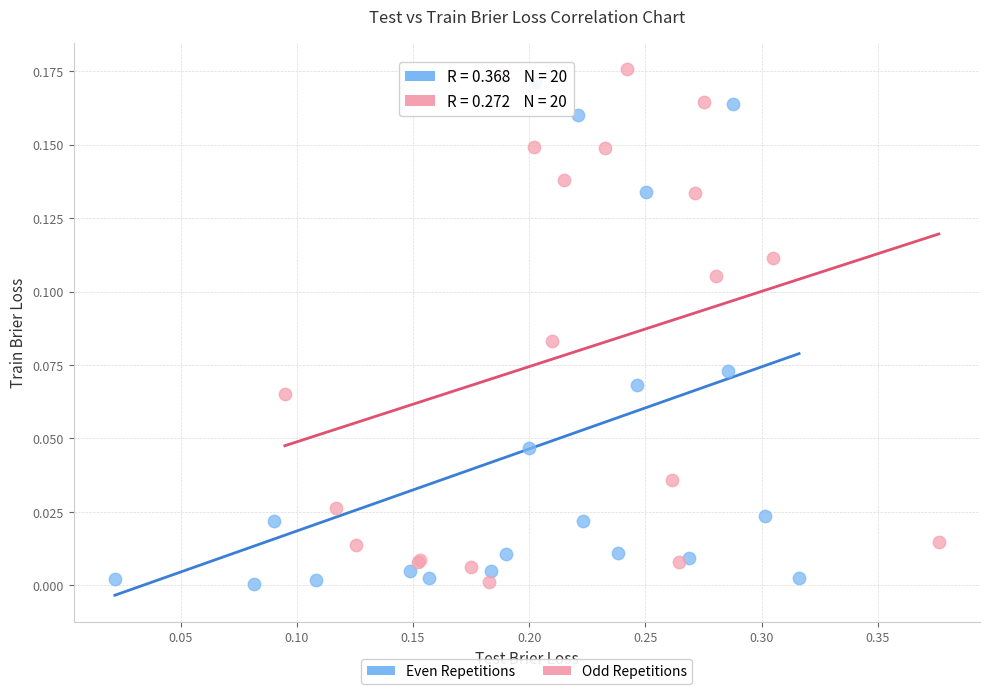

Which series contains the highest Y value?

Odd Repetitions